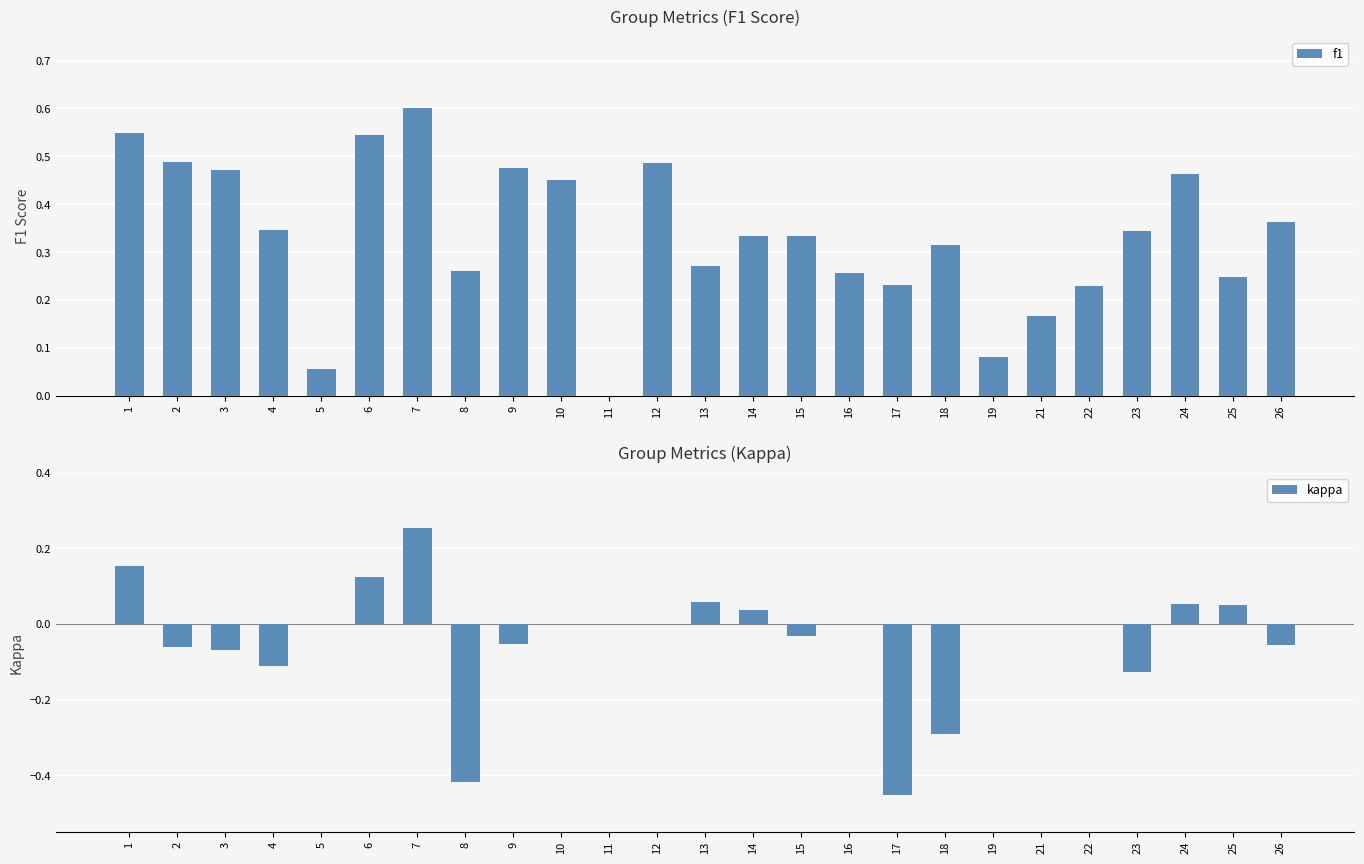

Reading left to right, extract all data points from this chart.

f1: 1=0.5	2=0.5	3=0.5	4=0.3	5=0.1	6=0.5	7=0.6	8=0.3	9=0.5	10=0.5	11=0.0	12=0.5	13=0.3	14=0.3	15=0.3	16=0.3	17=0.2	18=0.3	19=0.1	21=0.2	22=0.2	23=0.3	24=0.5	25=0.2	26=0.4
kappa: 1=0.2	2=-0.1	3=-0.1	4=-0.1	5=0.0	6=0.1	7=0.3	8=-0.4	9=-0.1	10=0.0	11=0.0	12=0.0	13=0.1	14=0.0	15=-0.0	16=0.0	17=-0.5	18=-0.3	19=0.0	21=0.0	22=0.0	23=-0.1	24=0.1	25=0.1	26=-0.1